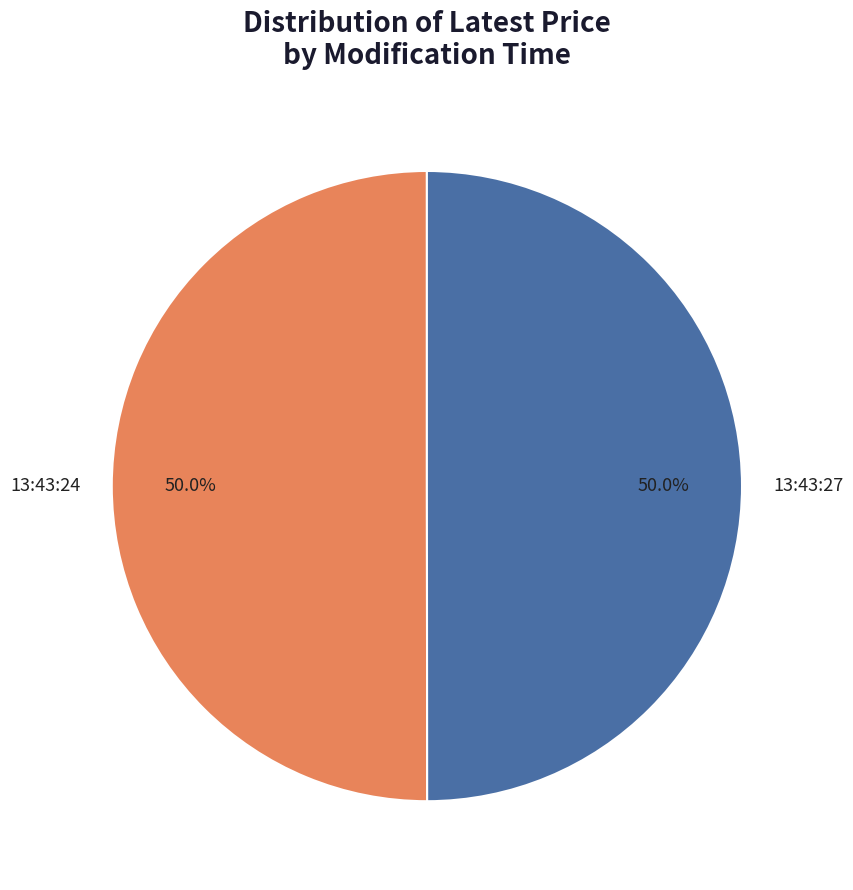

What is the ratio of the value at 13:43:27 to the value at 13:43:24?

1.0